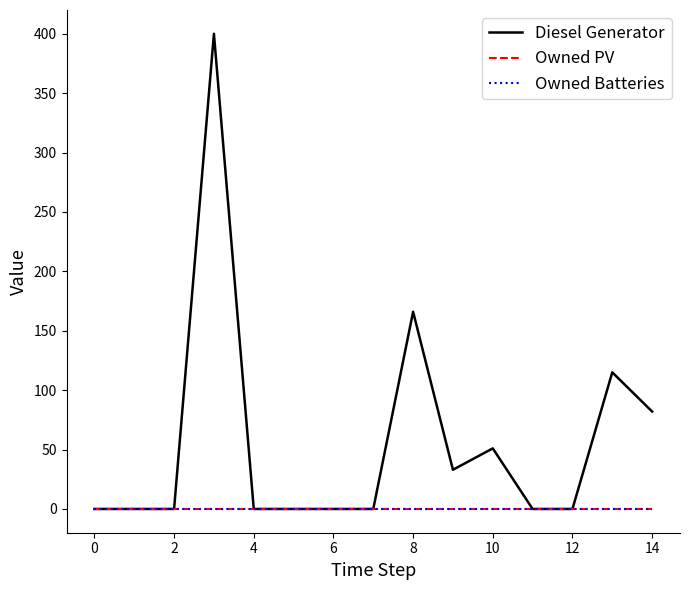

Is this an area chart (filled region under the line)?

No